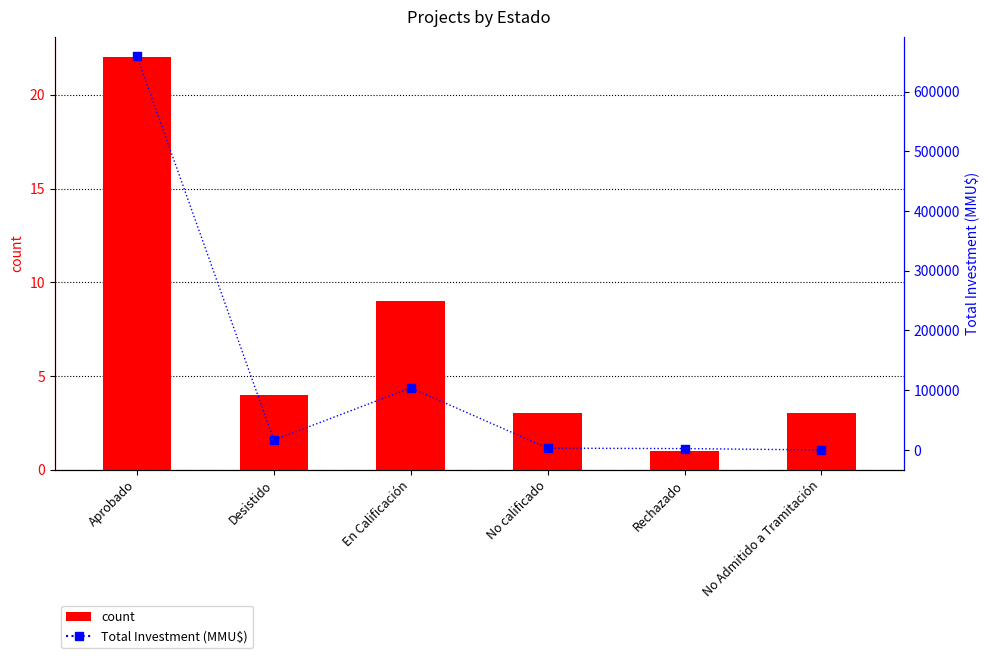

Which series contains the lowest Y value?

count